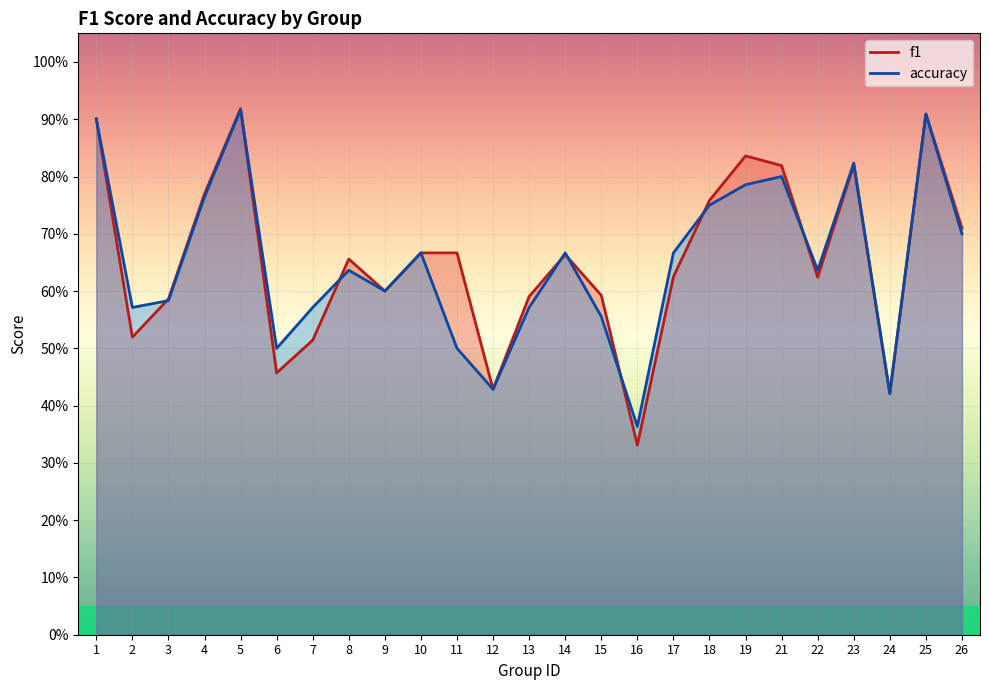

Between which two adjacent categories do f1 and accuracy first intersect?

1 and 2